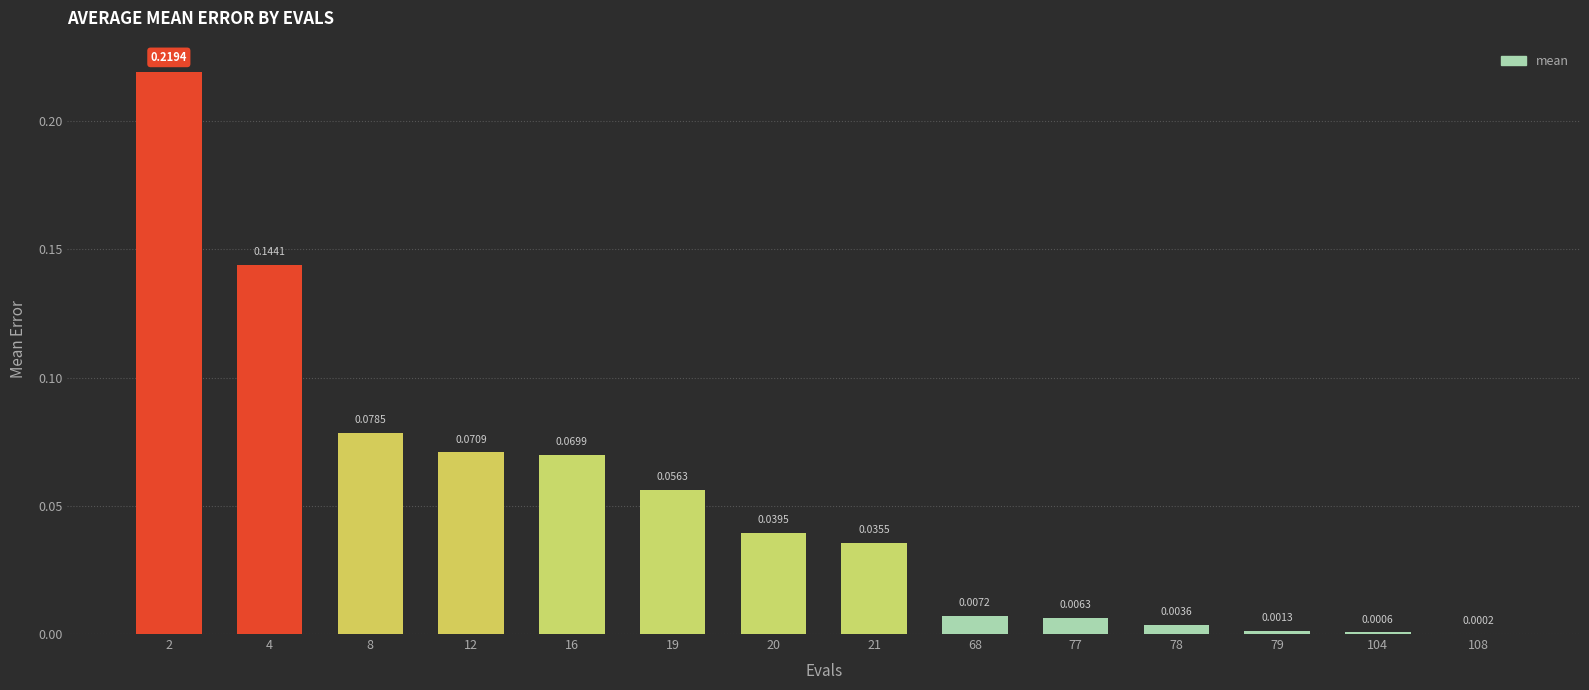

How many data points does each series have?

14